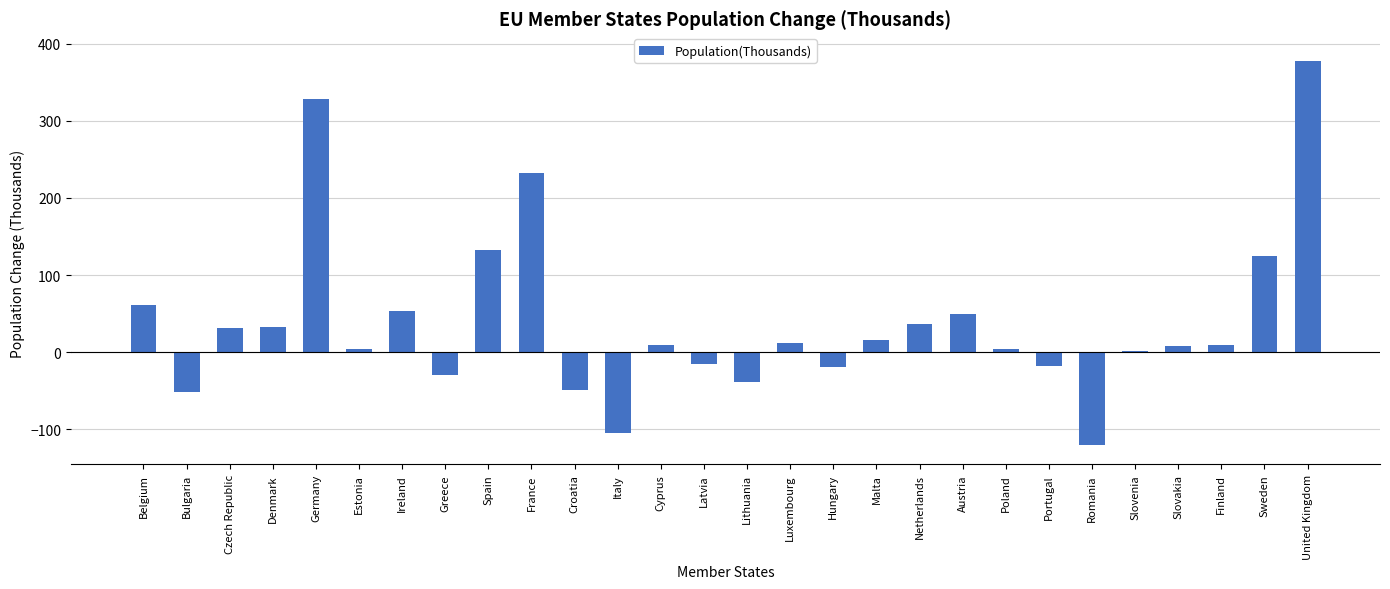

Between Germany and United Kingdom, which is larger?

United Kingdom